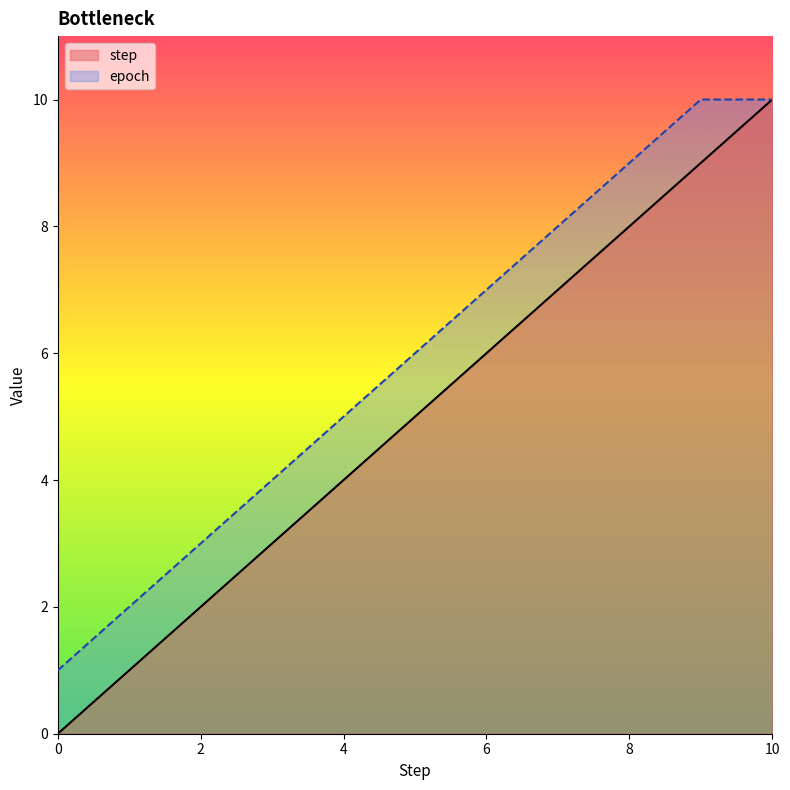

What is the difference between the second highest and minimum values in the step series?

9